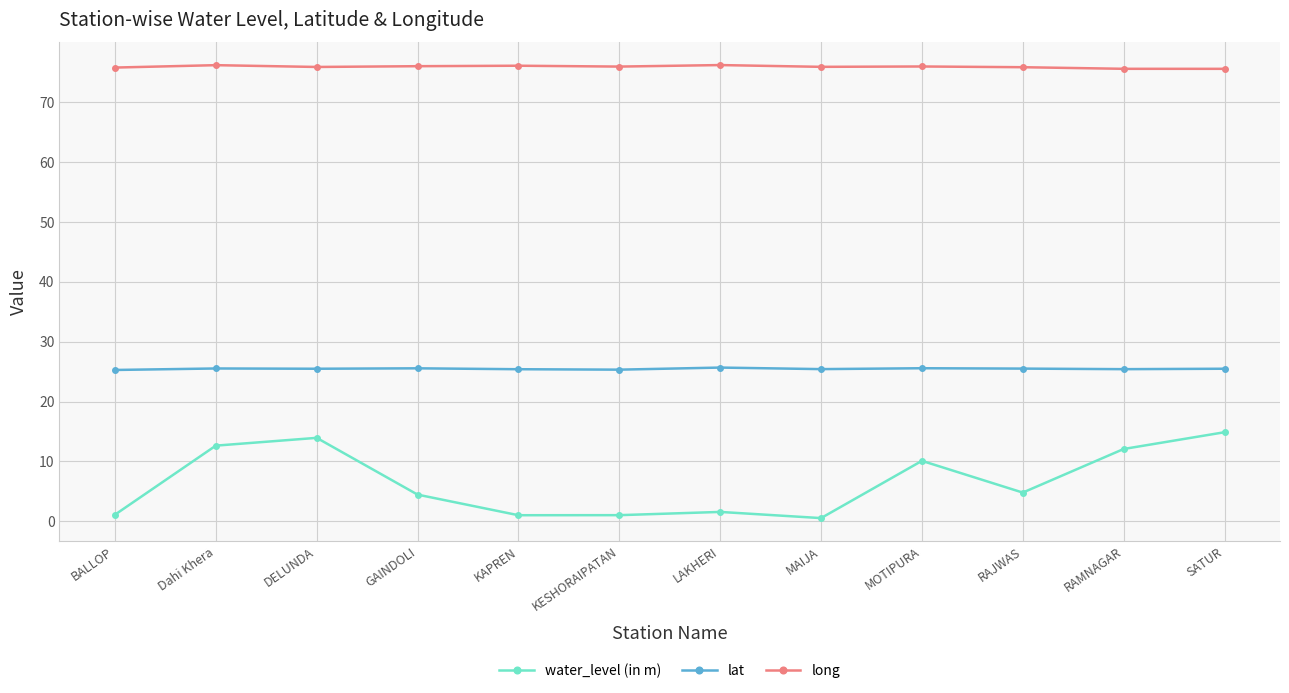

What is the difference between the highest and lowest values at RAJWAS?

71.0